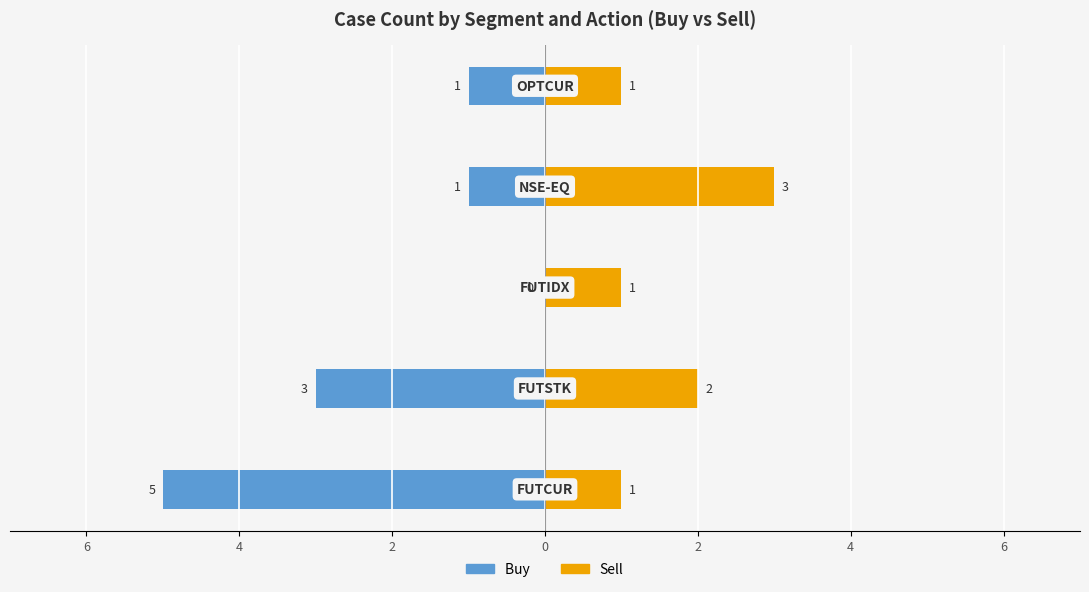

What is the maximum value for Sell?

3